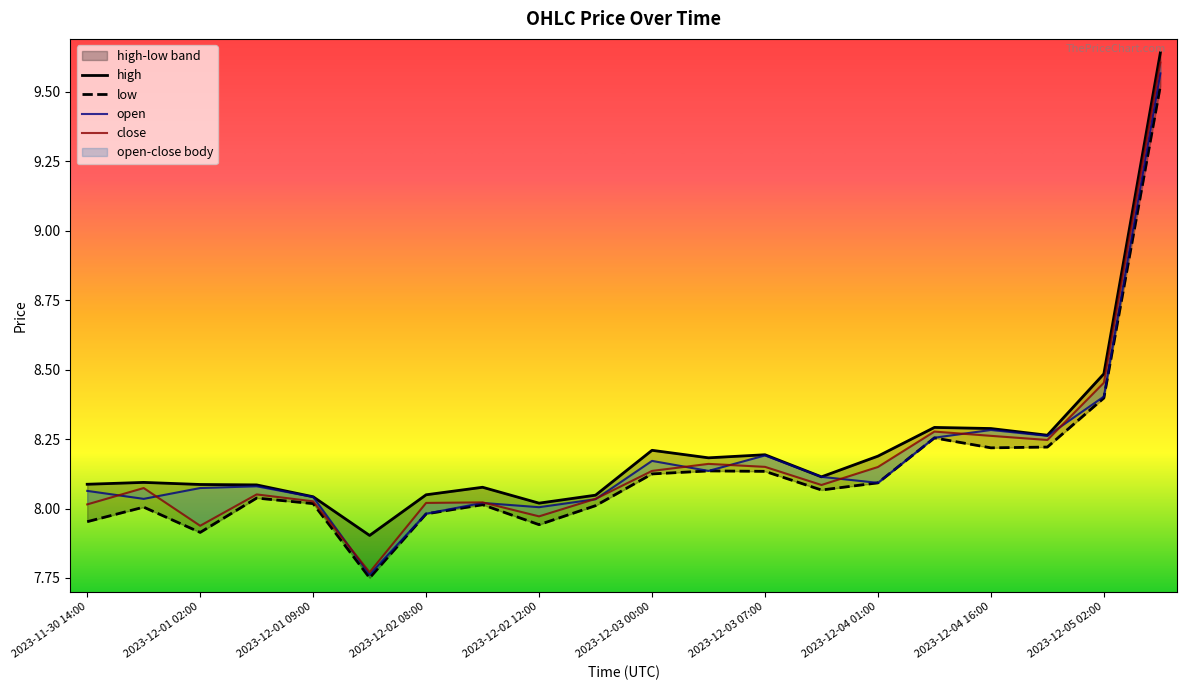

Reading left to right, list all the values displayed in this chart.

open: 8.1	8.0	8.1	8.1	8.0	7.8	8.0	8.0	8.0	8.0	8.2	8.1	8.2	8.1	8.1	8.3	8.3	8.3	8.4	9.6
high: 8.1	8.1	8.1	8.1	8.0	7.9	8.0	8.1	8.0	8.0	8.2	8.2	8.2	8.1	8.2	8.3	8.3	8.3	8.5	9.6
low: 8.0	8.0	7.9	8.0	8.0	7.8	8.0	8.0	7.9	8.0	8.1	8.1	8.1	8.1	8.1	8.3	8.2	8.2	8.4	9.5
close: 8.0	8.1	7.9	8.1	8.0	7.8	8.0	8.0	8.0	8.0	8.1	8.2	8.2	8.1	8.1	8.3	8.3	8.2	8.5	9.6